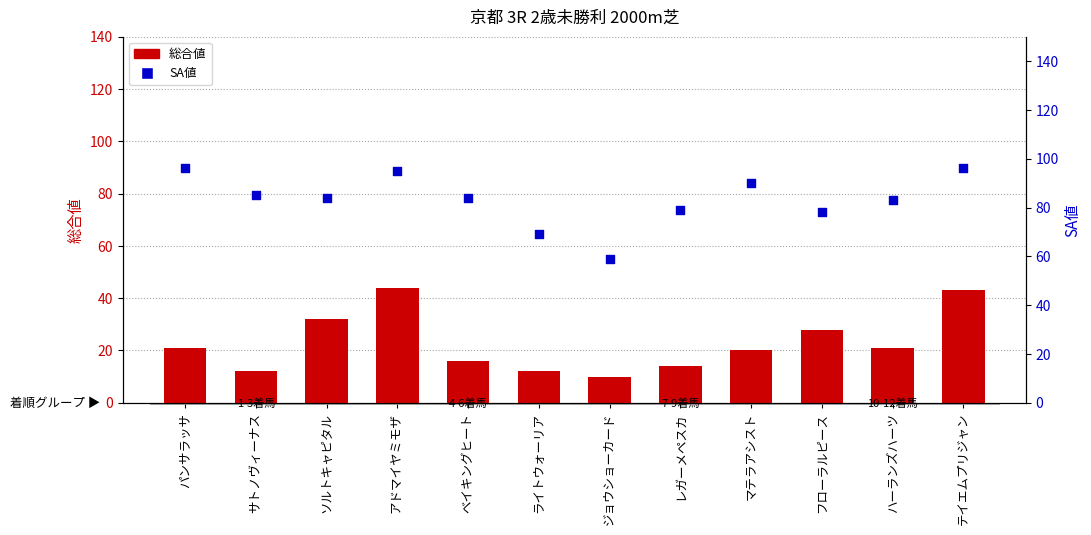

Which series contains the highest Y value?

SA値